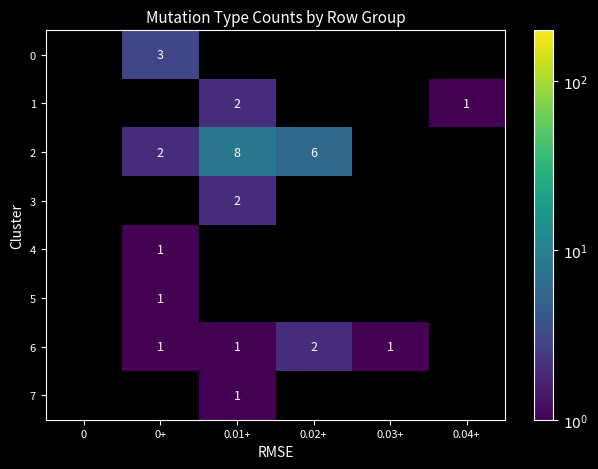

At 0.03+, list the series in order from smallest to largest.

0, 1, 2, 3, 4, 5, 7, 6